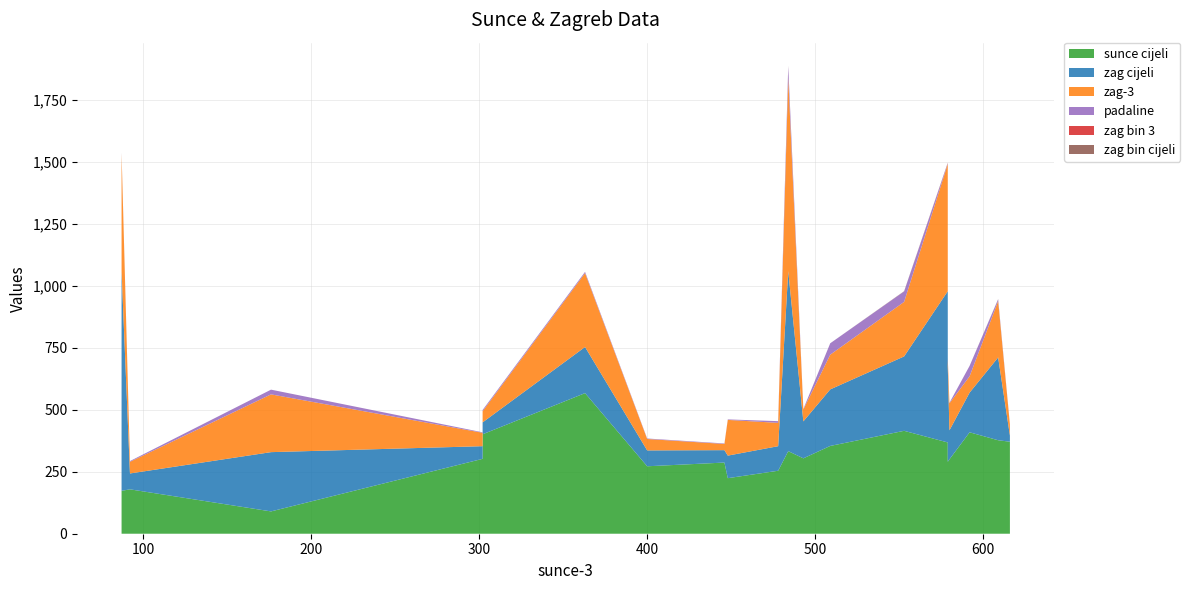

Reading left to right, list all the values displayed in this chart.

sunce cijeli: 92=179	87=173	580=300	493=304	609=377	579=290	478=254	400=272	579=368	176=90	616=371	446=287	448=224	484=333	509=354	553=415	592=409	302=302	363=567	302=401
zag cijeli: 92=64	87=886	580=117	493=149	609=334	579=384	478=99	400=64	579=610	176=239	616=25	446=50	448=91	484=726	509=228	553=300	592=160	302=51	363=186	302=48
zag-3: 92=47	87=473	580=109	493=48	609=227	579=27	478=94	400=46	579=513	176=233	616=44	446=25	448=144	484=780	509=140	553=220	592=66	302=54	363=298	302=45
padaline: 92=3	87=2	580=2	493=2	609=7	579=7	478=7	400=2	579=3	176=19	616=2	446=2	448=2	484=45	509=46	553=42	592=42	302=2	363=5	302=5
zag bin 3: 92=0	87=1	580=0	493=0	609=0	579=0	478=0	400=0	579=1	176=0	616=0	446=0	448=0	484=1	509=0	553=0	592=0	302=0	363=0	302=0
zag bin cijeli: 92=0	87=1	580=0	493=0	609=1	579=1	478=0	400=0	579=1	176=0	616=0	446=0	448=0	484=1	509=0	553=1	592=0	302=0	363=0	302=0